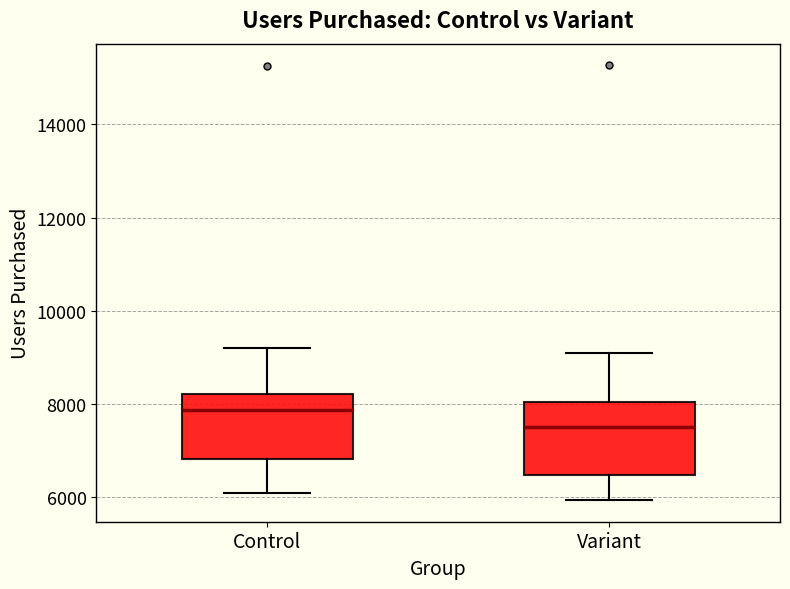

Where does the median line of the box for Control sit on the y-axis? The values are not printed on the chart, so give them approximately, as read against the axis.

7800